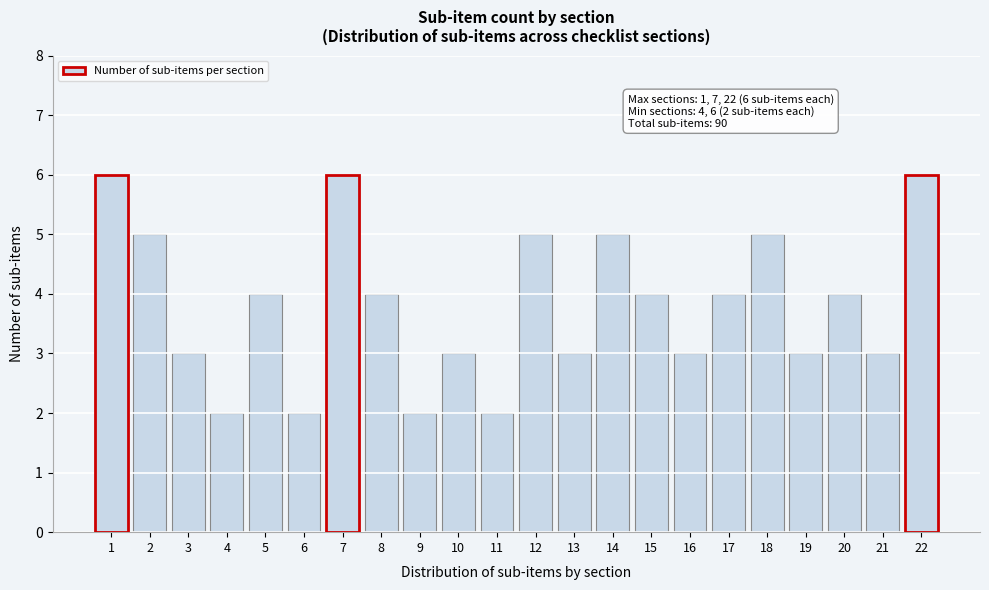

Reading left to right, transcribe all the data shown in this chart.

1=6	2=5	3=3	4=2	5=4	6=2	7=6	8=4	9=2	10=3	11=2	12=5	13=3	14=5	15=4	16=3	17=4	18=5	19=3	20=4	21=3	22=6